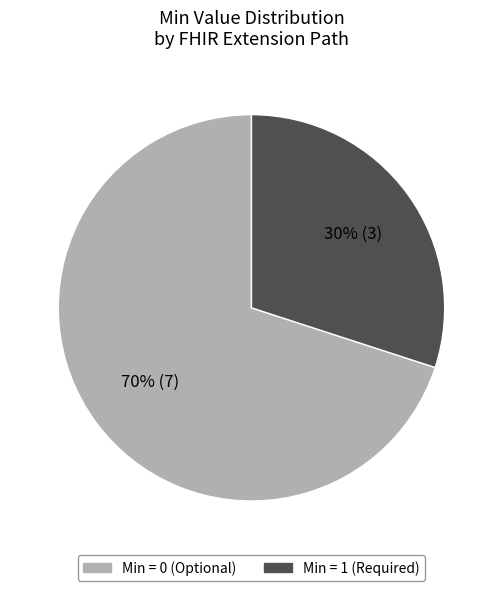

Does any single category account for the majority?

Yes